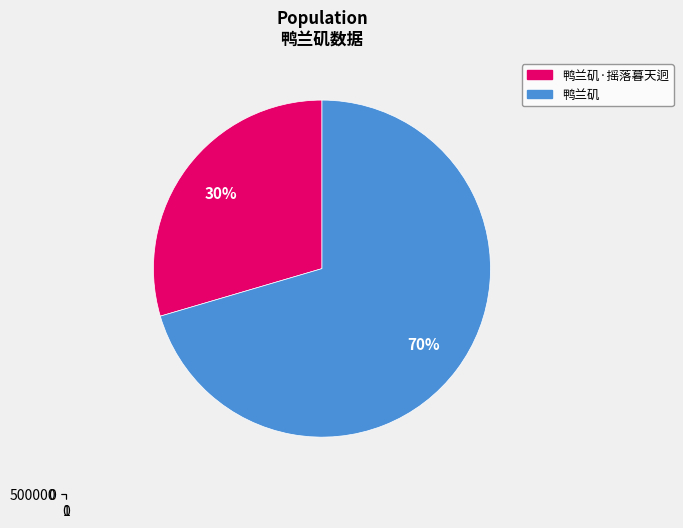

What is the change in value from 鸭兰矶·摇落暮天迥 to 鸭兰矶?

+446465